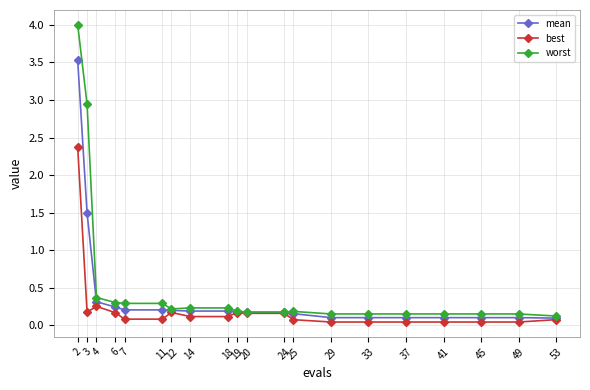

Rank the series at 45 from lowest to highest value.

best, mean, worst